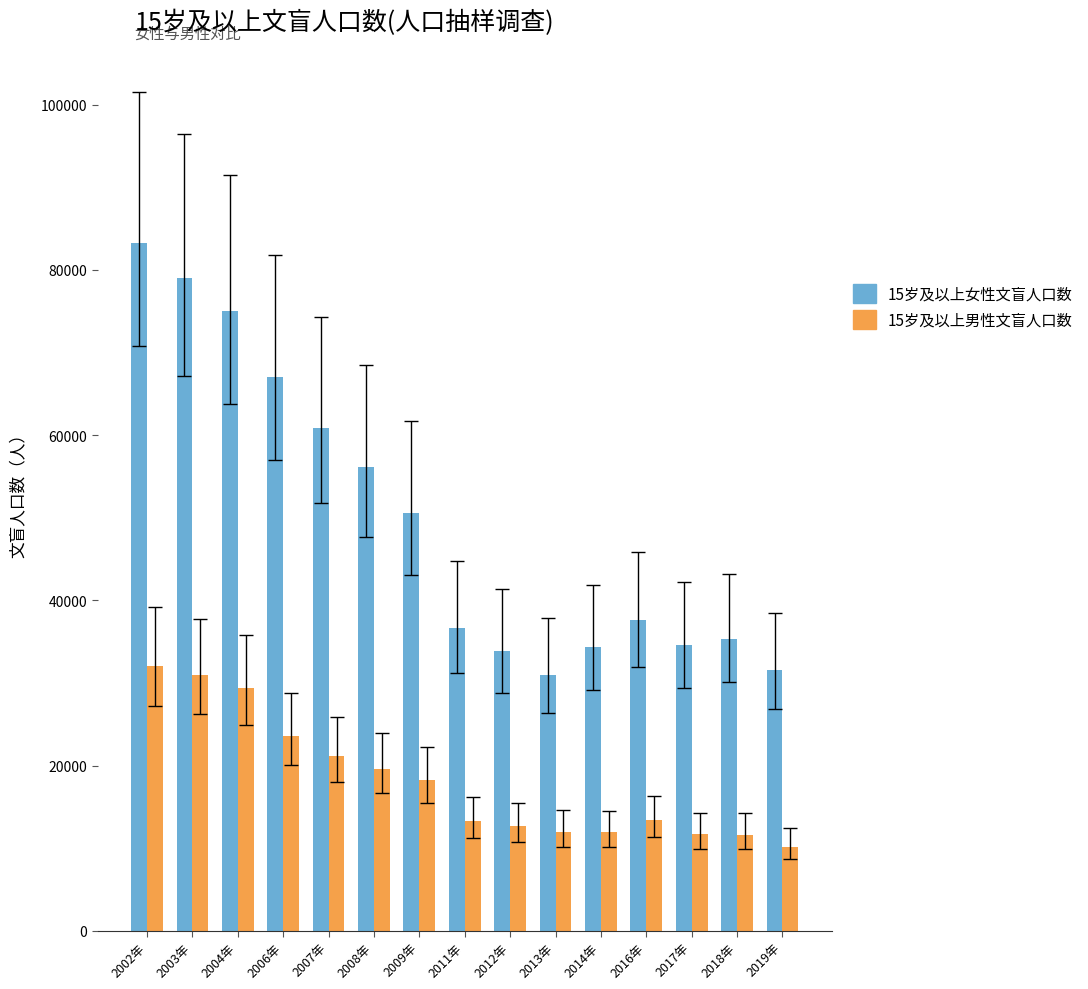

What is the label of the 7th bar from the right?

2012年